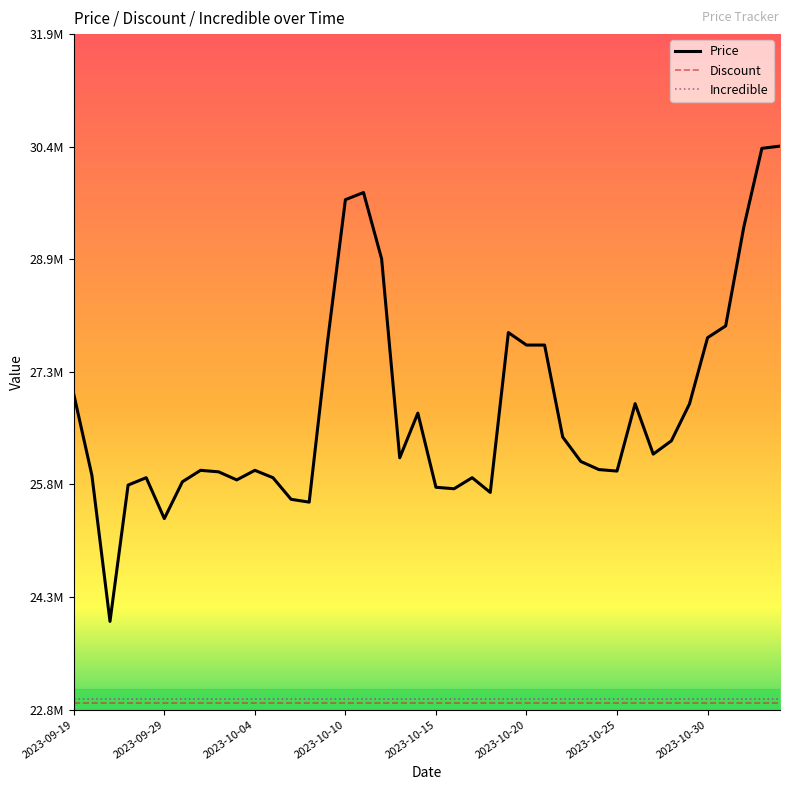

Does the chart display data point markers on the line(s)?

No